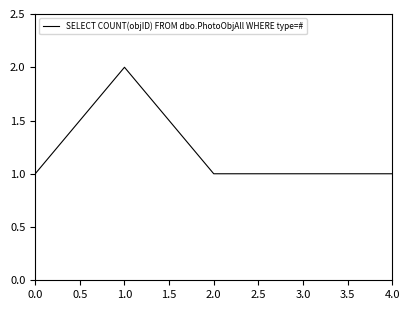

At which category does the data reach its first local peak?

1.0